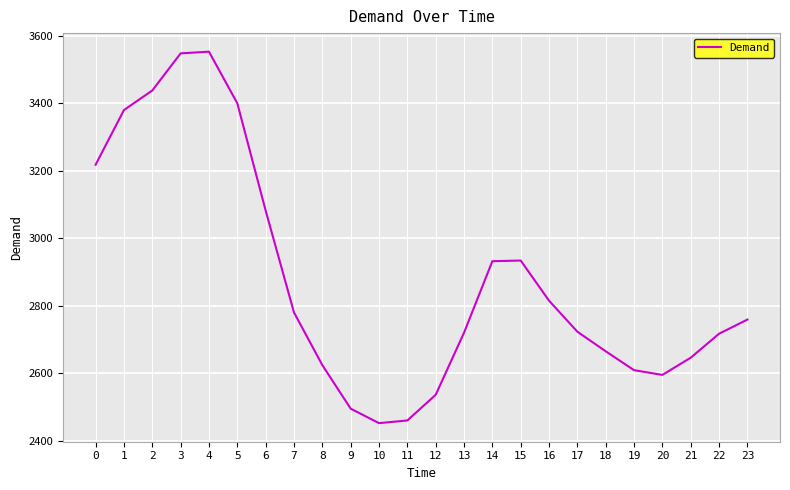

What is the sum of all values?

69081